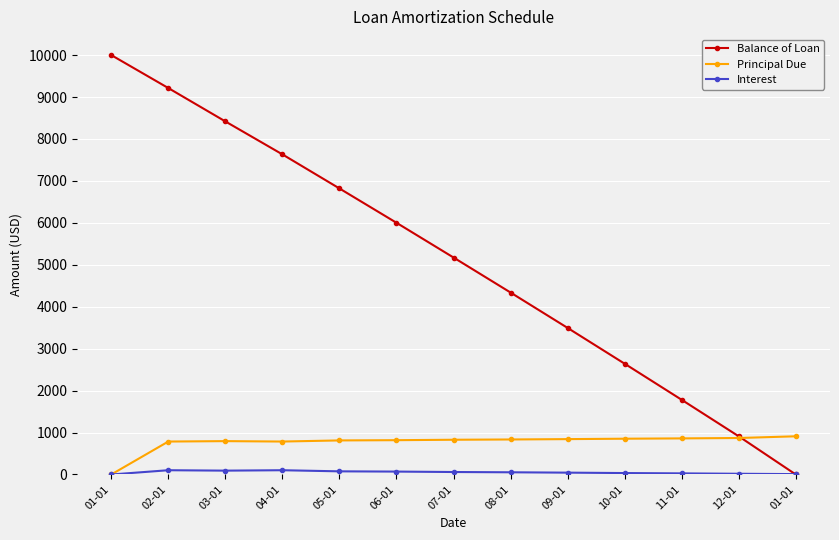

At which category is the sum across all series the highest?

02-01